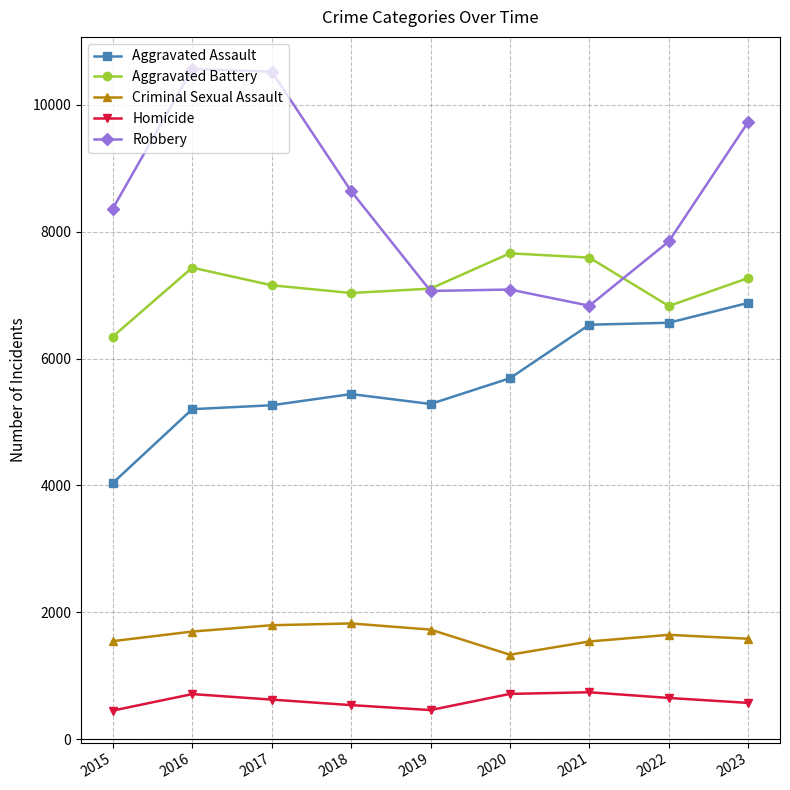

Is it true that Robbery equals 4533 at 2018?

False